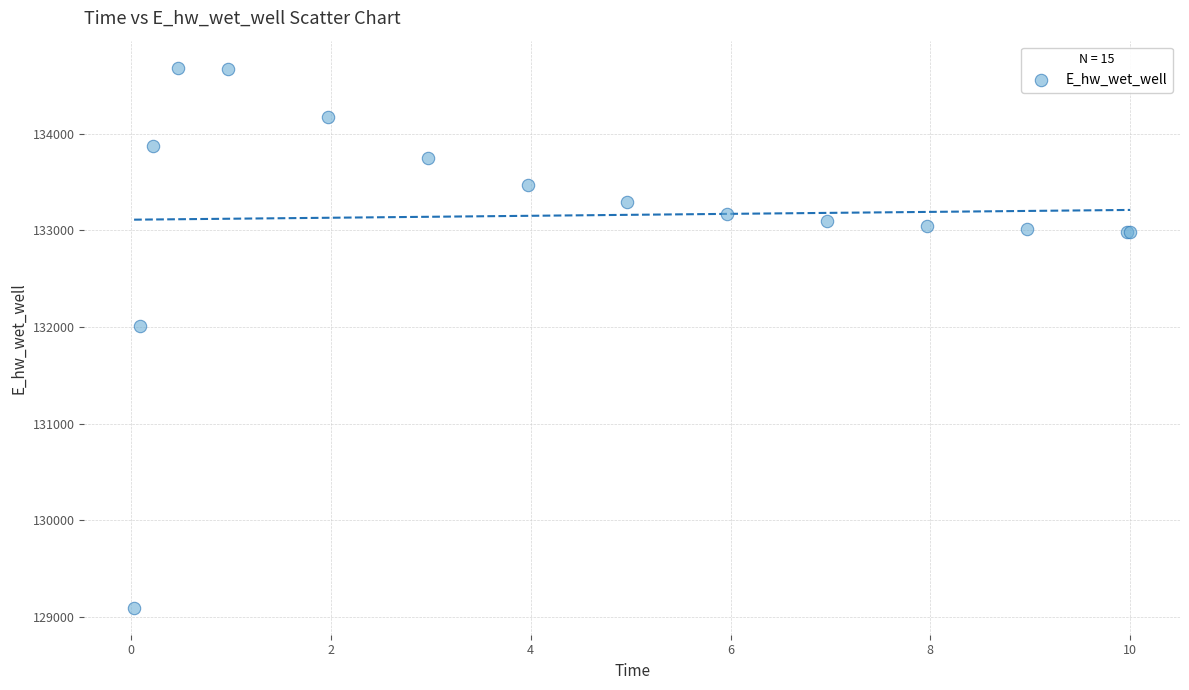

What Y value in the scatter plot is closest to 131889?

132011.0